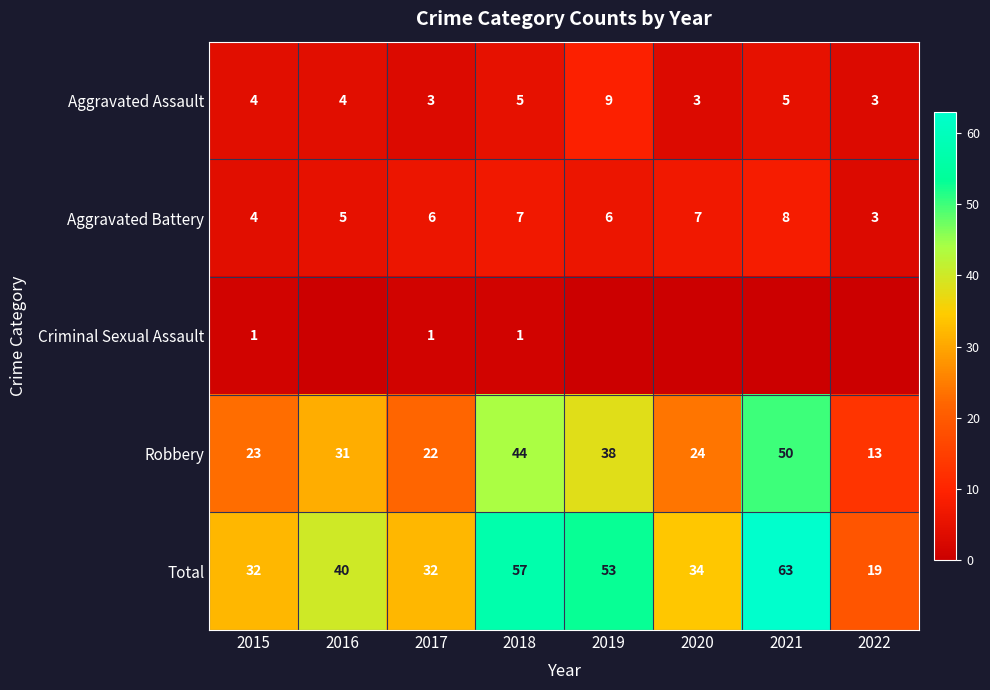

Read the Total value at 2015, to the nearest 10.

30